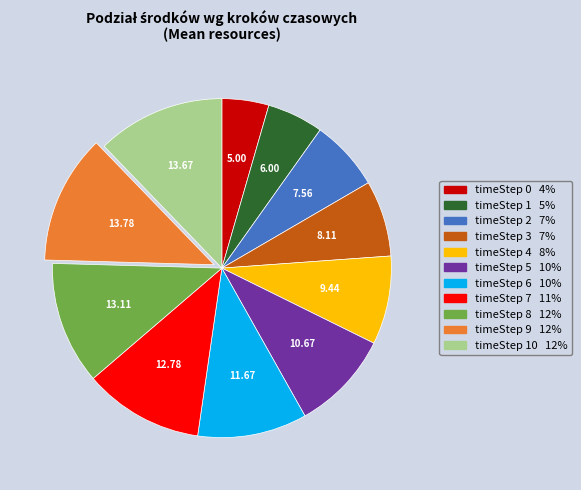

Is there any slice that represents more than half of the pie?

No